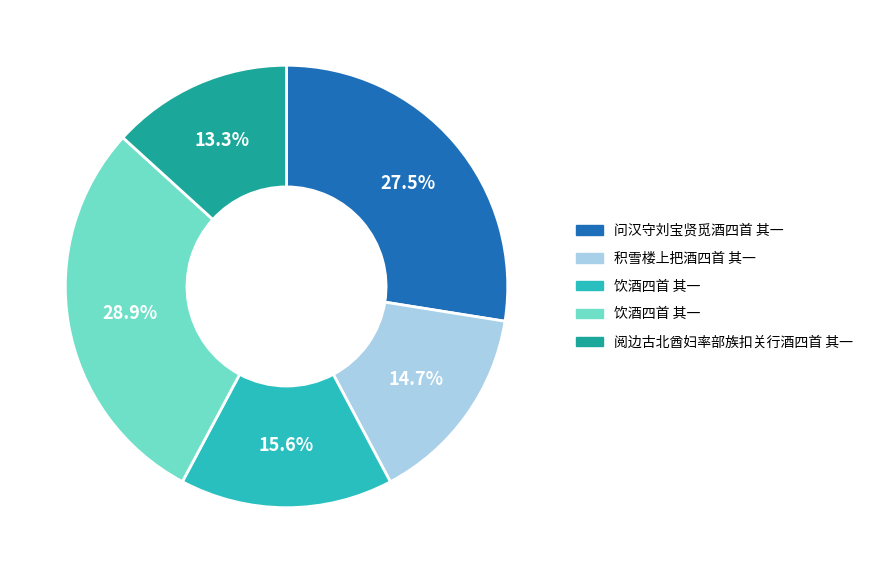

Is there any slice that represents more than half of the pie?

No